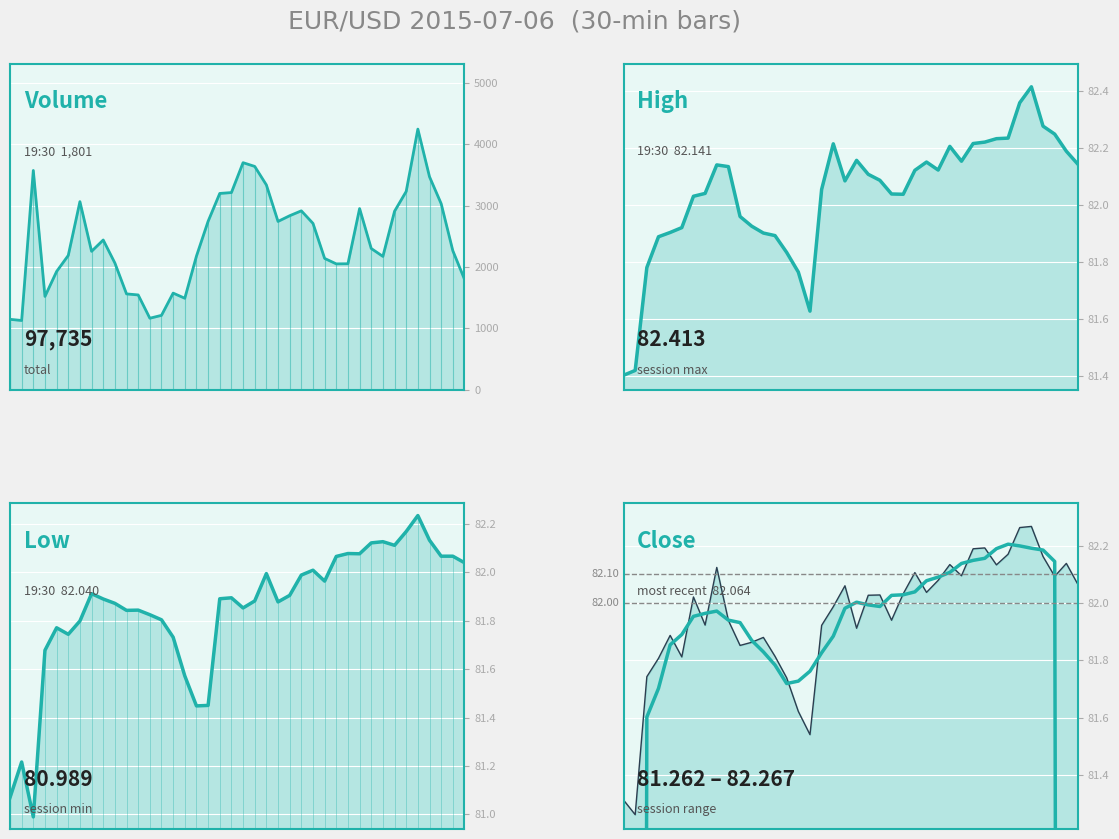

True or false: high and close intersect in this chart.

False